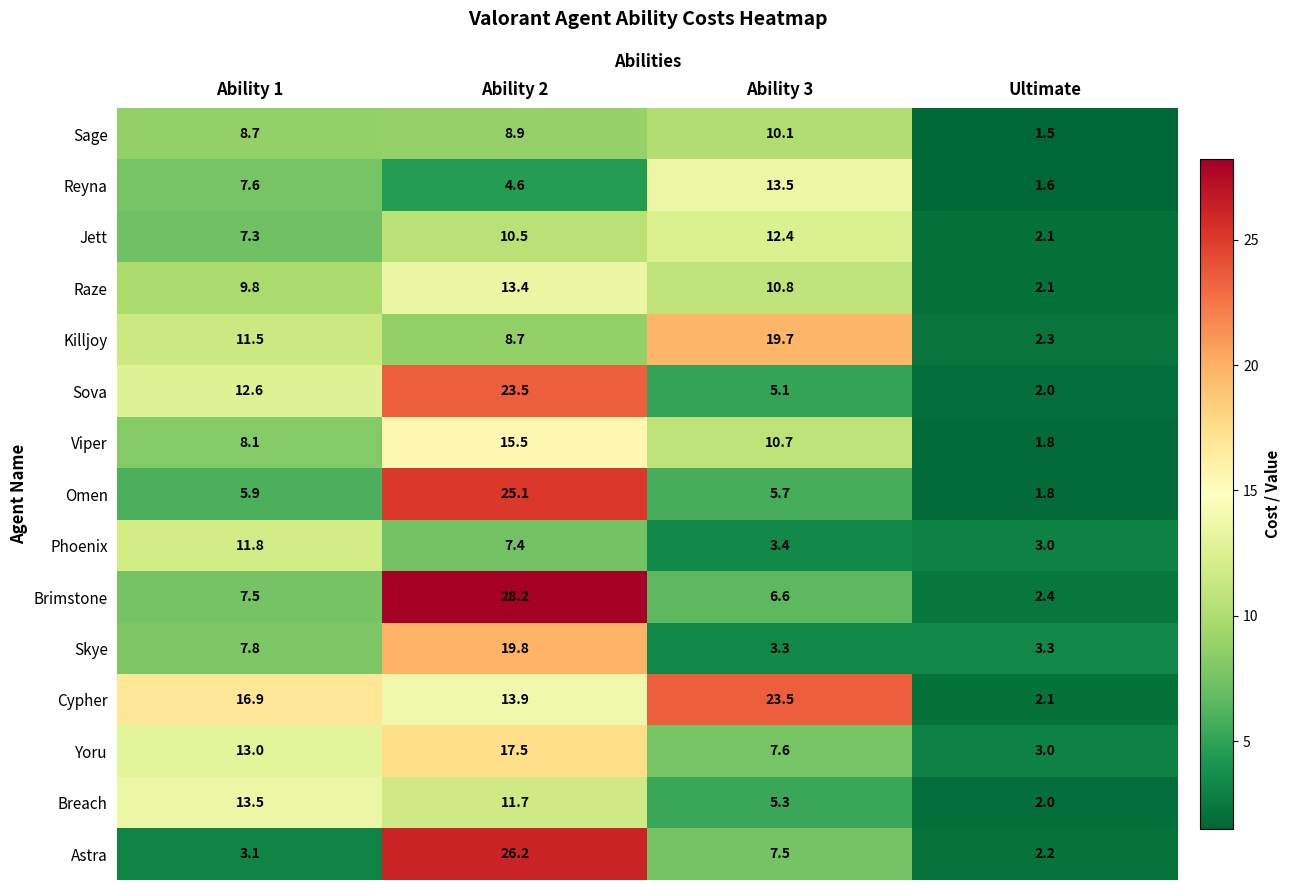

Which series changed the most between Ability 2 and Ability 3?

Brimstone